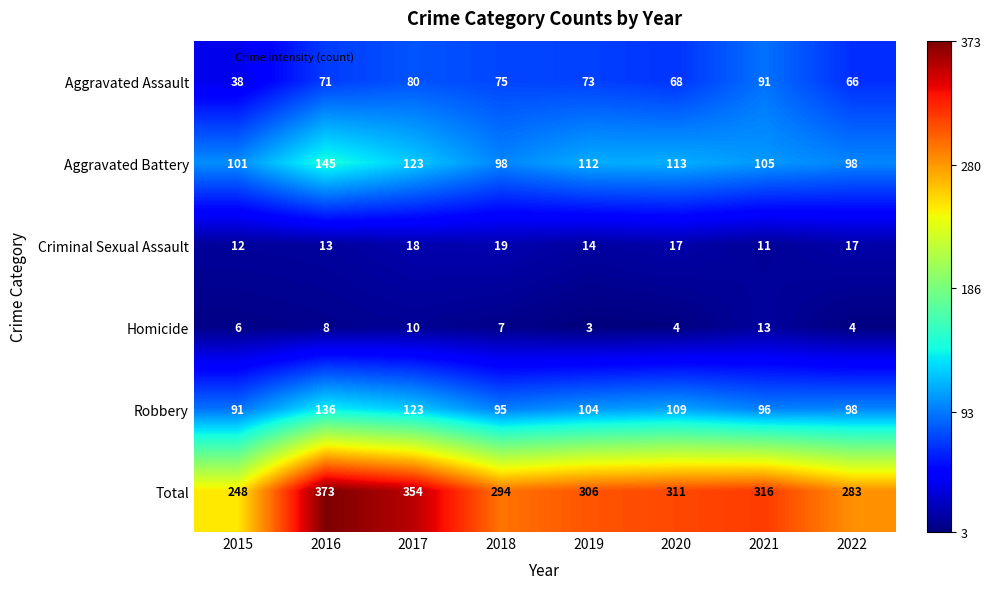

Which series has the largest total across all categories?

Total